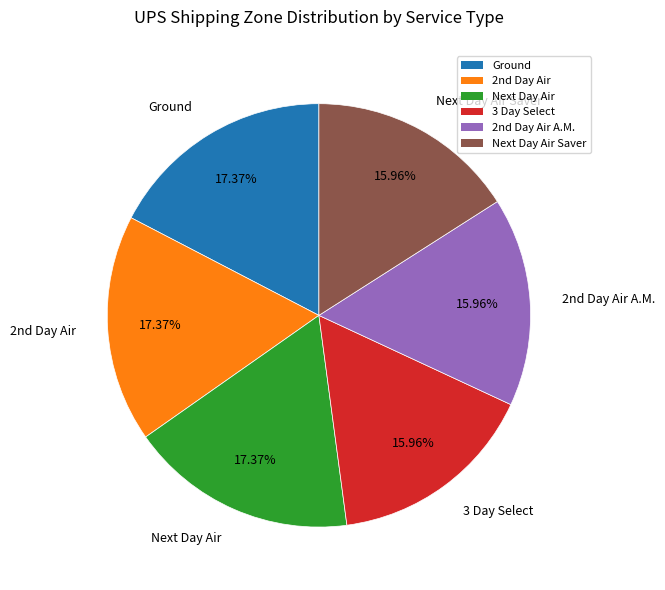

What is the total percentage of 3 Day Select and Next Day Air?

33.3%